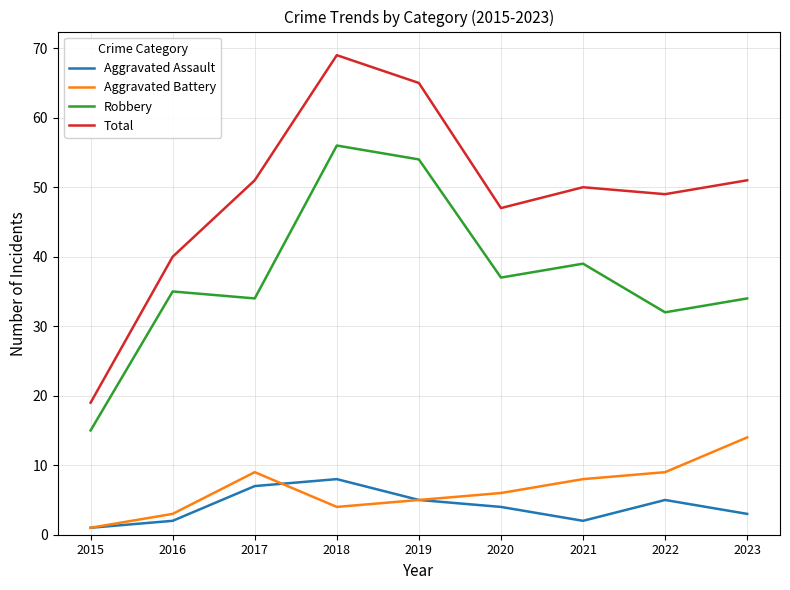

What are all the series names shown in the legend?

Aggravated Assault, Aggravated Battery, Robbery, Total